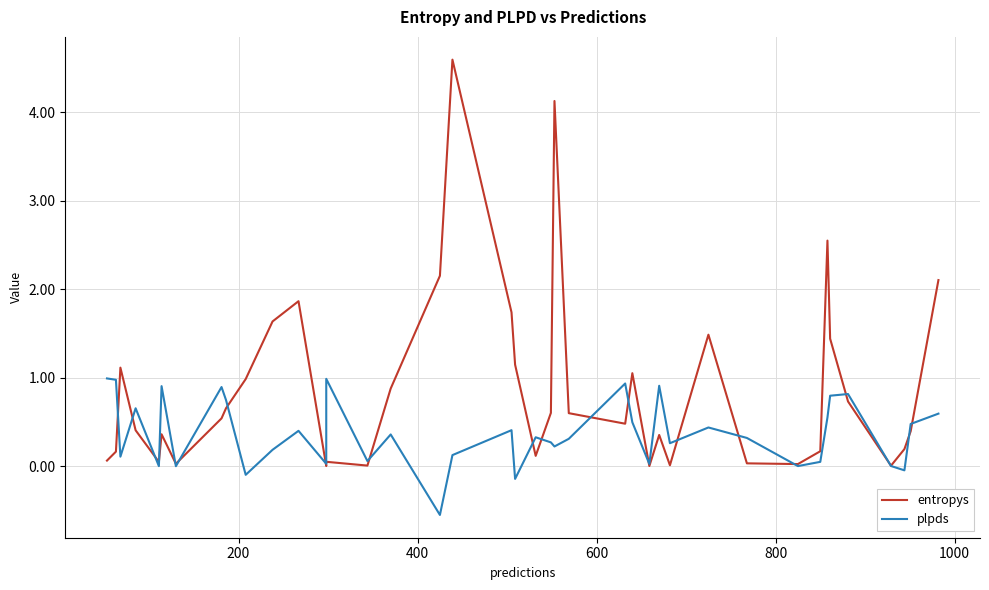

What is the sum of all plpds values?

14.8